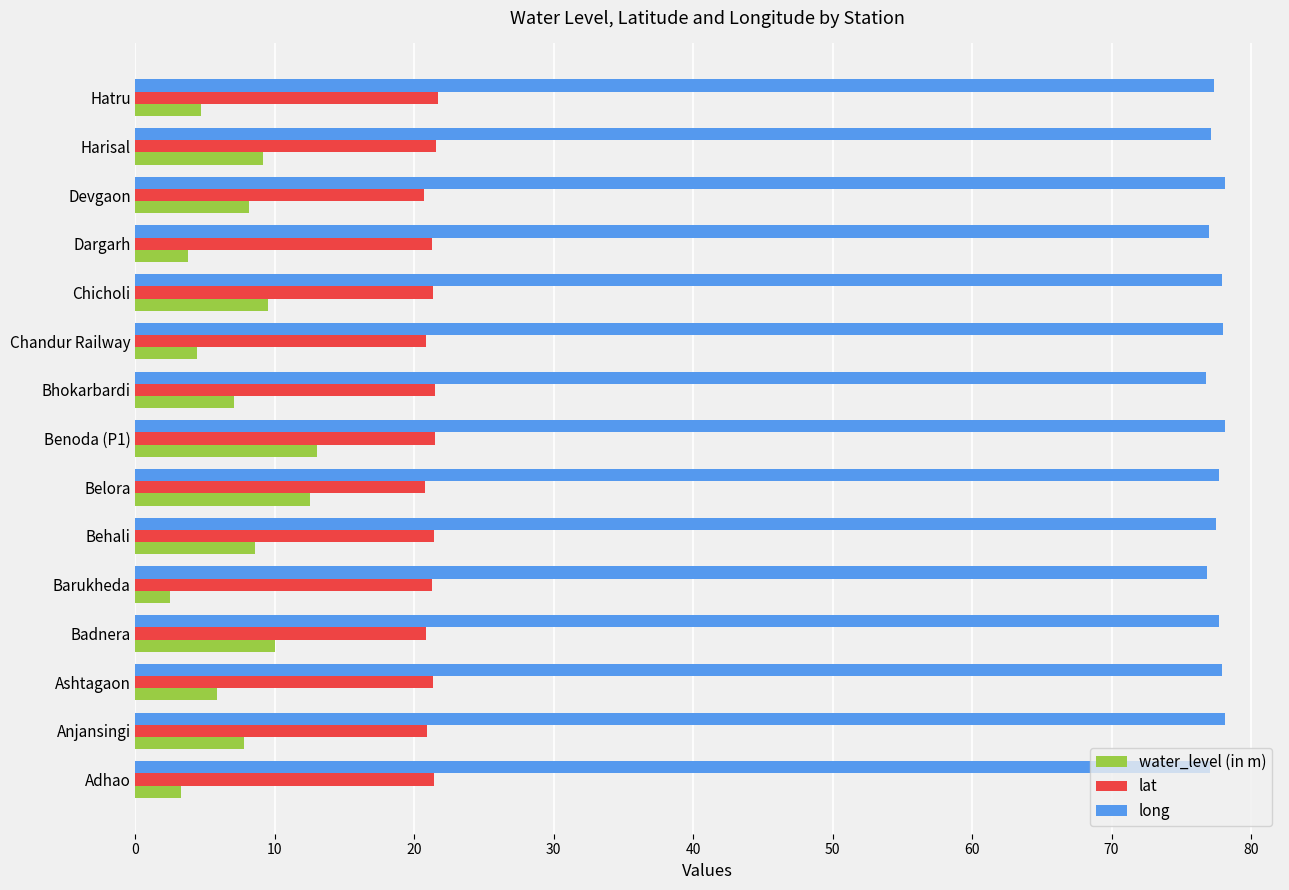

What is the average value of the water_level (in m) series?

7.3